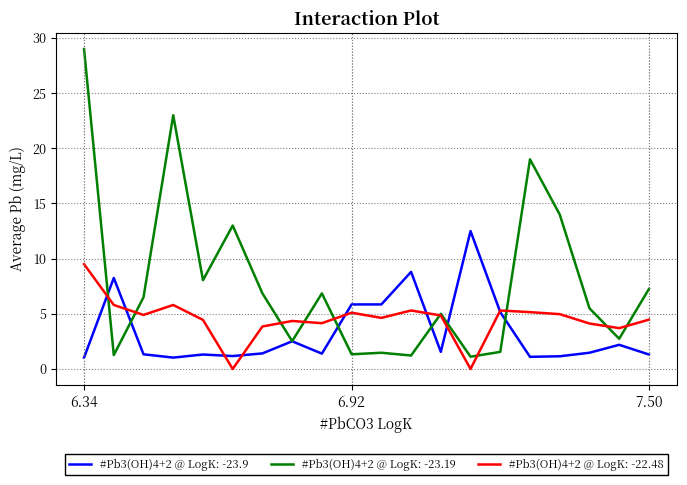

List the series in order of their peak value, highest first.

#Pb3(OH)4+2 @ LogK: -23.19, #Pb3(OH)4+2 @ LogK: -23.9, #Pb3(OH)4+2 @ LogK: -22.48